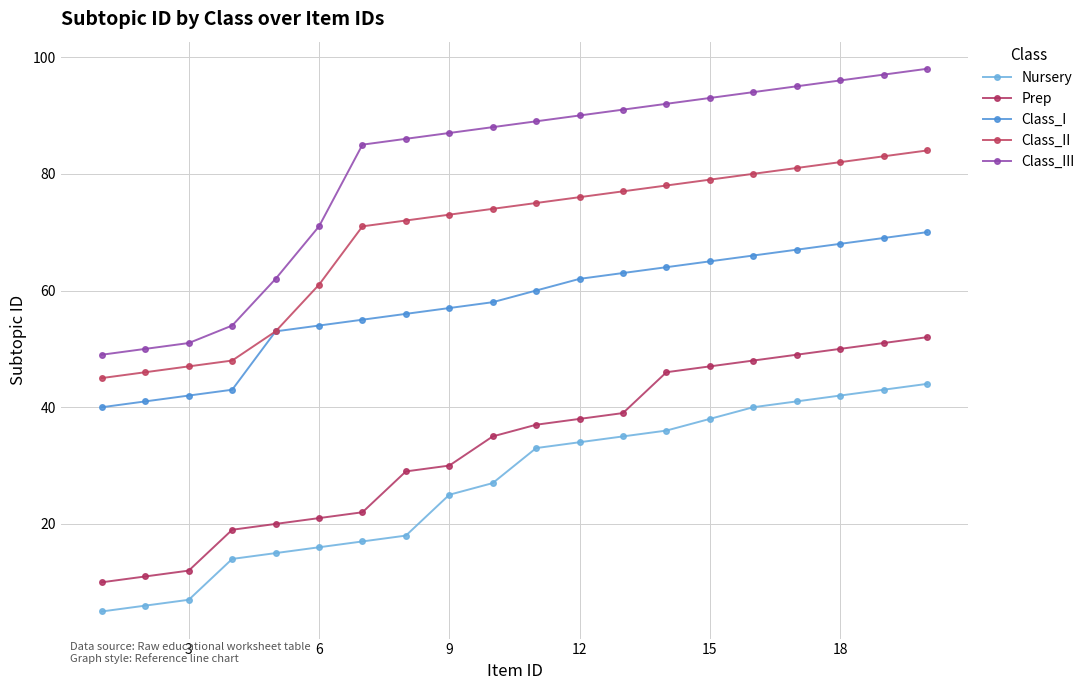

Reading left to right, list all the values displayed in this chart.

Nursery: 5	6	7	14	15	16	17	18	25	27	33	34	35	36	38	40	41	42	43	44
Prep: 10	11	12	19	20	21	22	29	30	35	37	38	39	46	47	48	49	50	51	52
Class_I: 40	41	42	43	53	54	55	56	57	58	60	62	63	64	65	66	67	68	69	70
Class_II: 45	46	47	48	53	61	71	72	73	74	75	76	77	78	79	80	81	82	83	84
Class_III: 49	50	51	54	62	71	85	86	87	88	89	90	91	92	93	94	95	96	97	98